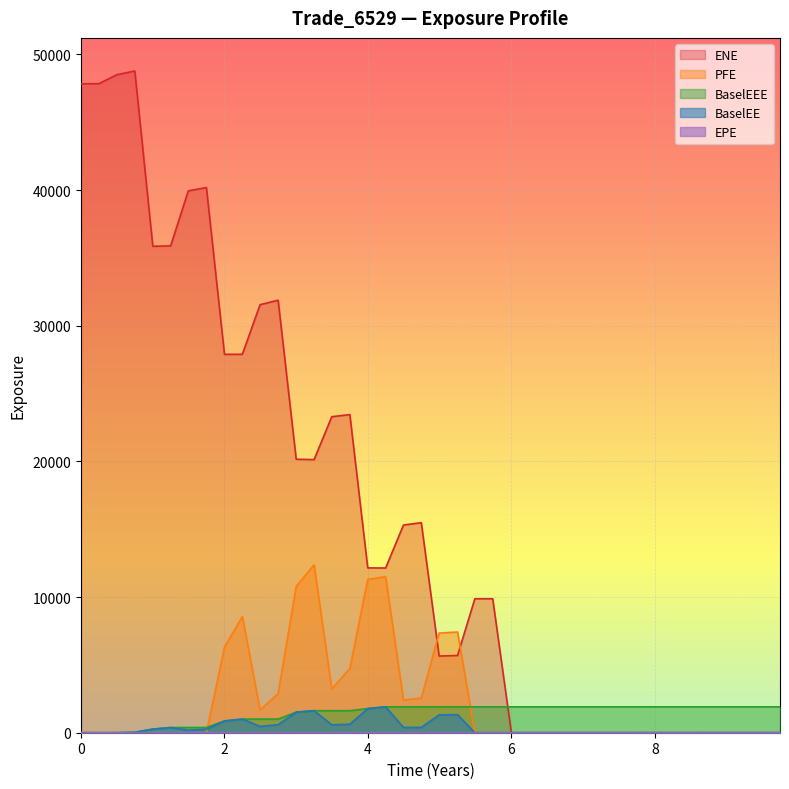

At which category is the sum across all series the highest?

0.749555